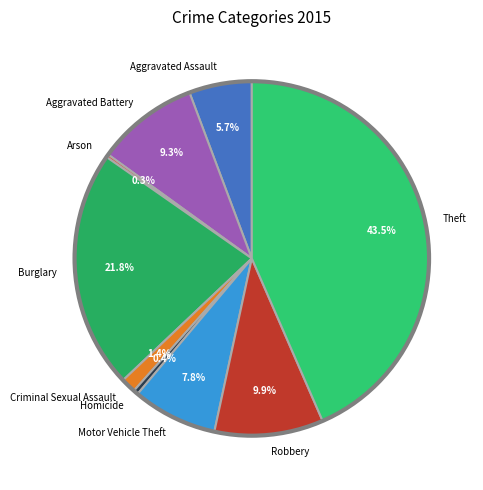

Is the sum of Aggravated Battery and Robbery greater than half?

No